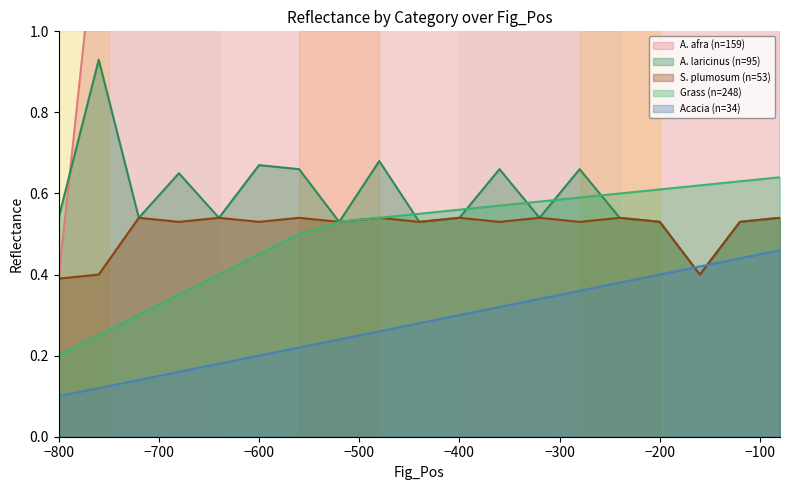

What is the spread (max minus min) of values at -400?

6.4